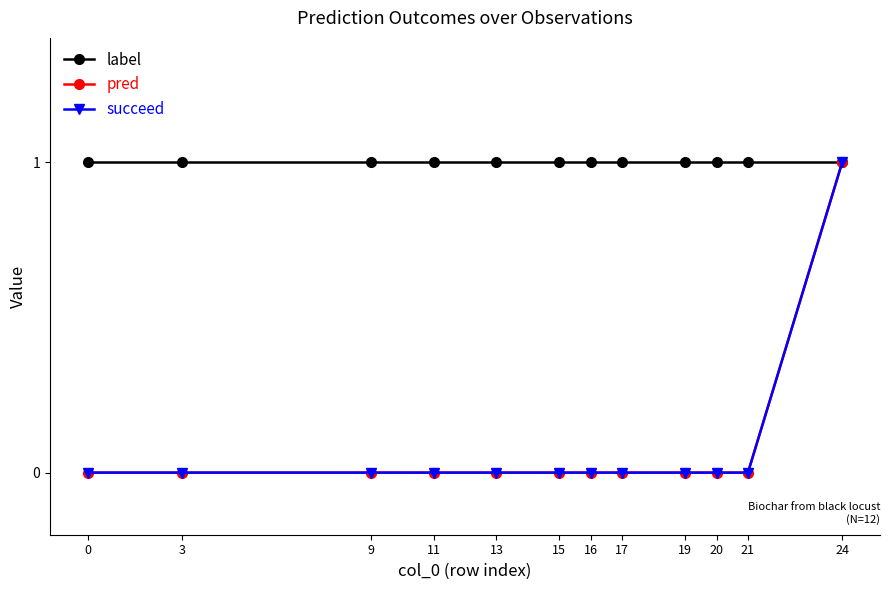

Is this an area chart (filled region under the line)?

No